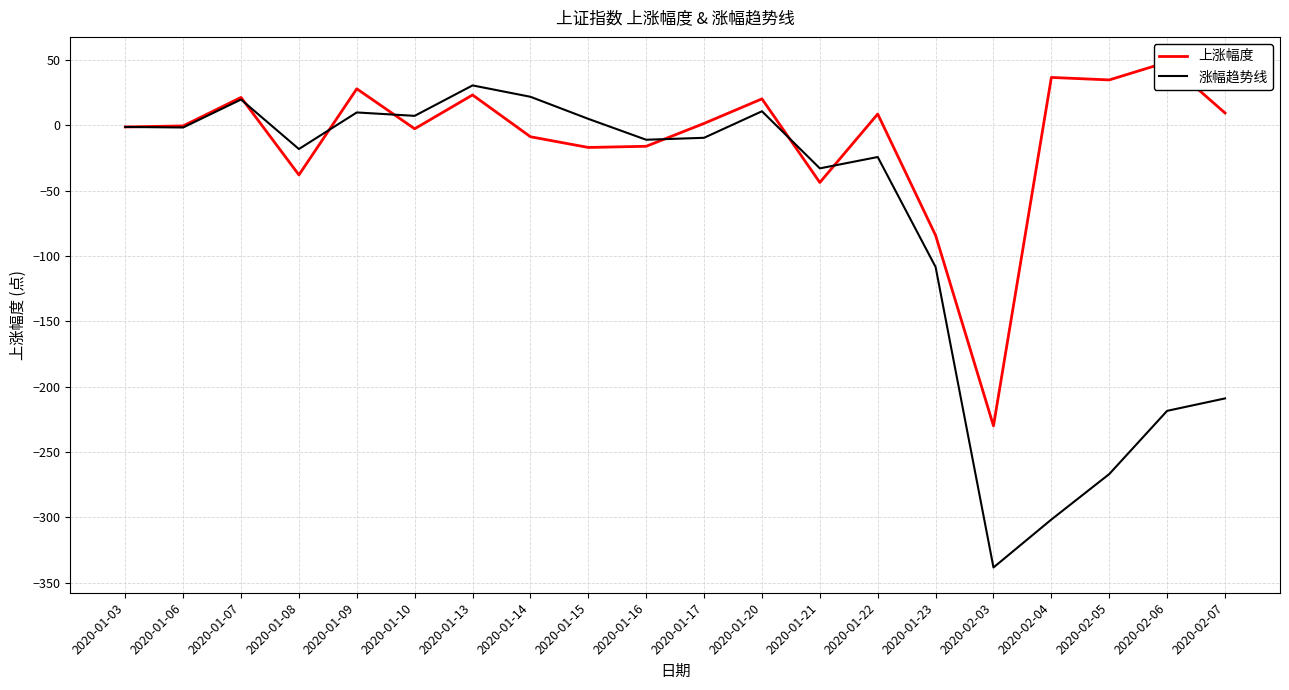

Reading left to right, list all the values displayed in this chart.

上涨幅度: -1.2	-0.4	21.4	-37.9	28.0	-2.6	23.3	-8.7	-16.9	-16.0	1.5	20.3	-43.7	8.7	-84.2	-230.0	36.7	34.8	48.4	9.5
涨幅趋势线: -1.2	-1.6	19.8	-18.1	9.9	7.3	30.6	21.9	5.0	-11.0	-9.5	10.8	-32.9	-24.2	-108.4	-338.4	-301.7	-266.9	-218.5	-209.0